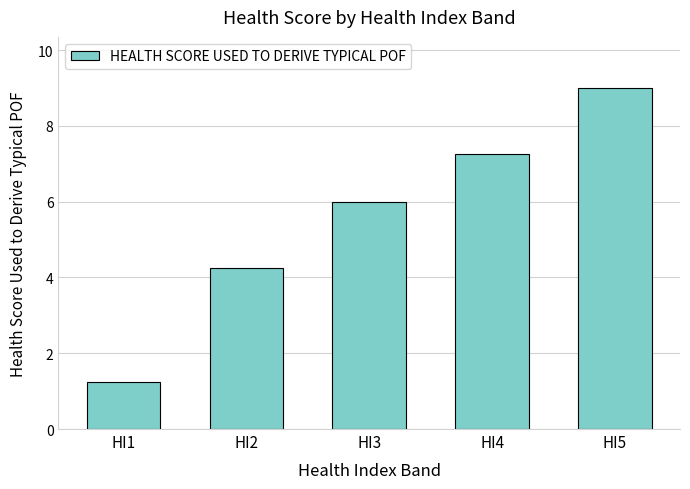

What is the average value?

5.5